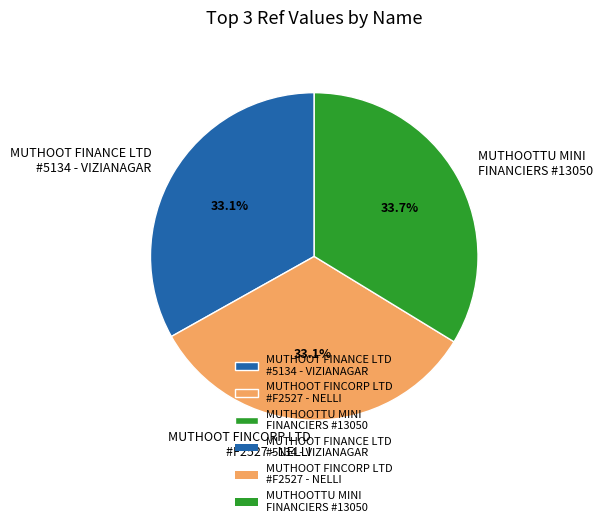

How many slices are in this pie chart?

3